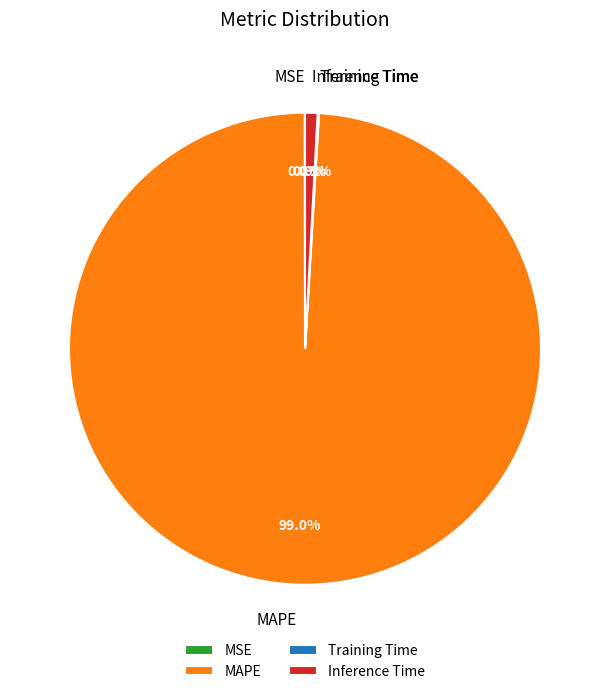

Which category accounts for the majority?

MAPE